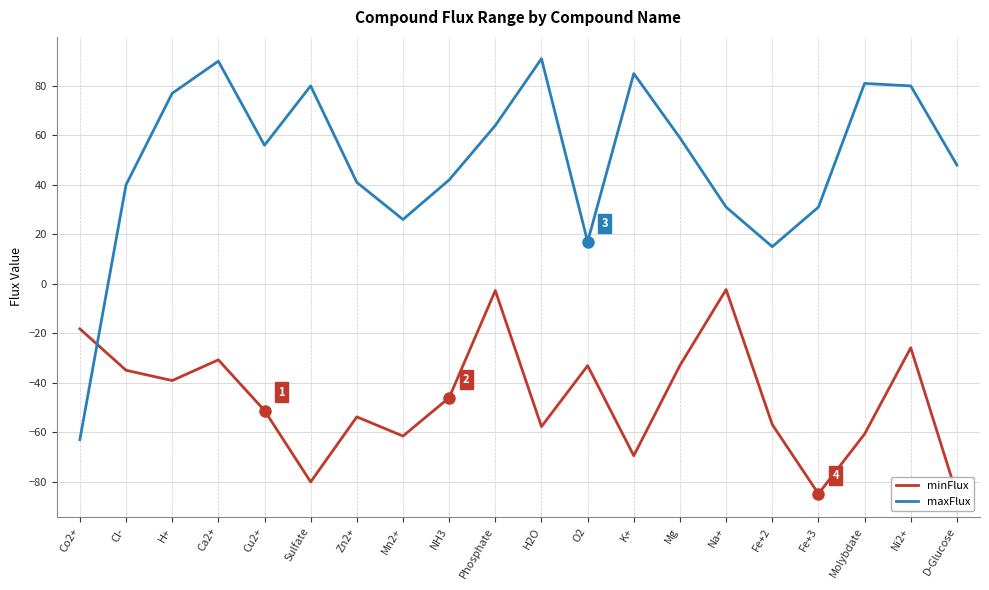

How many interior local peaks does the maxFlux series have?

5